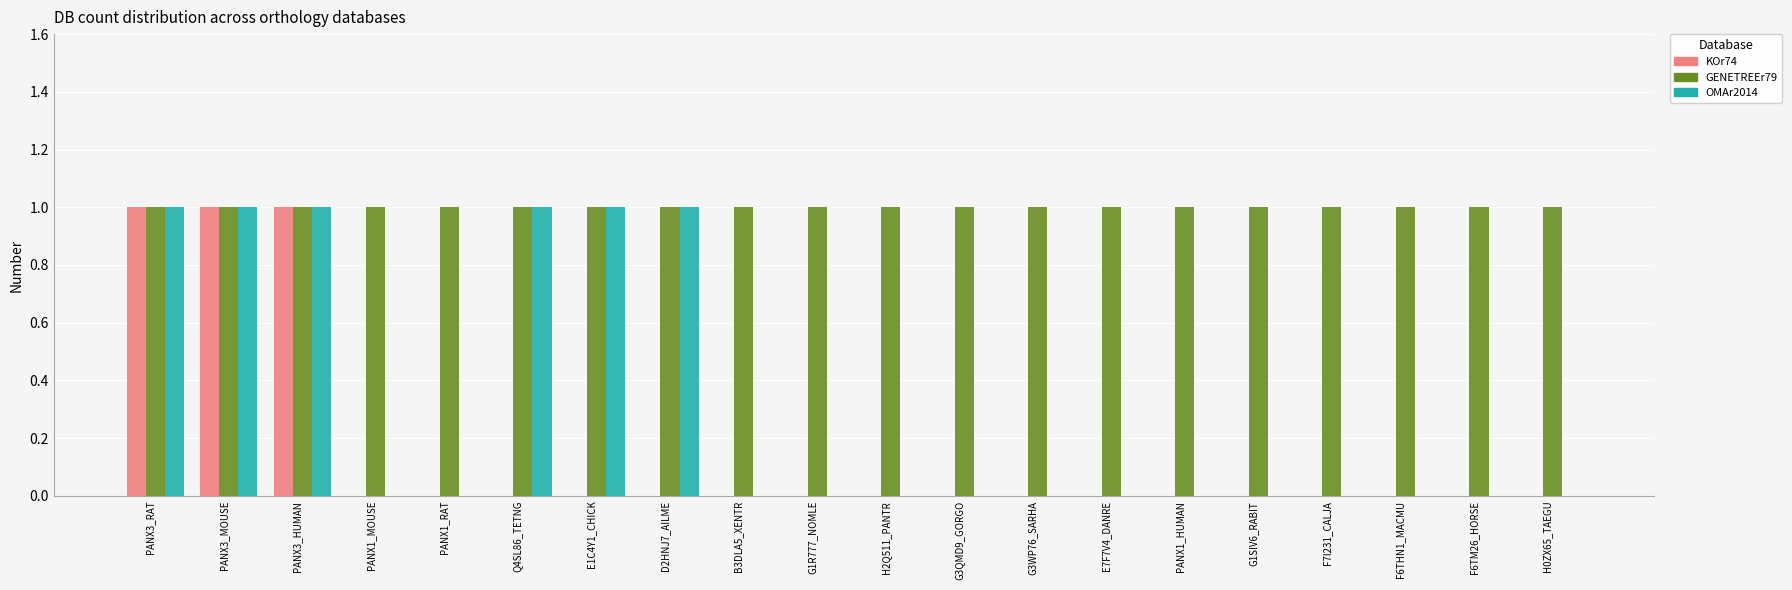

What is the sum of all KOr74 values?

3